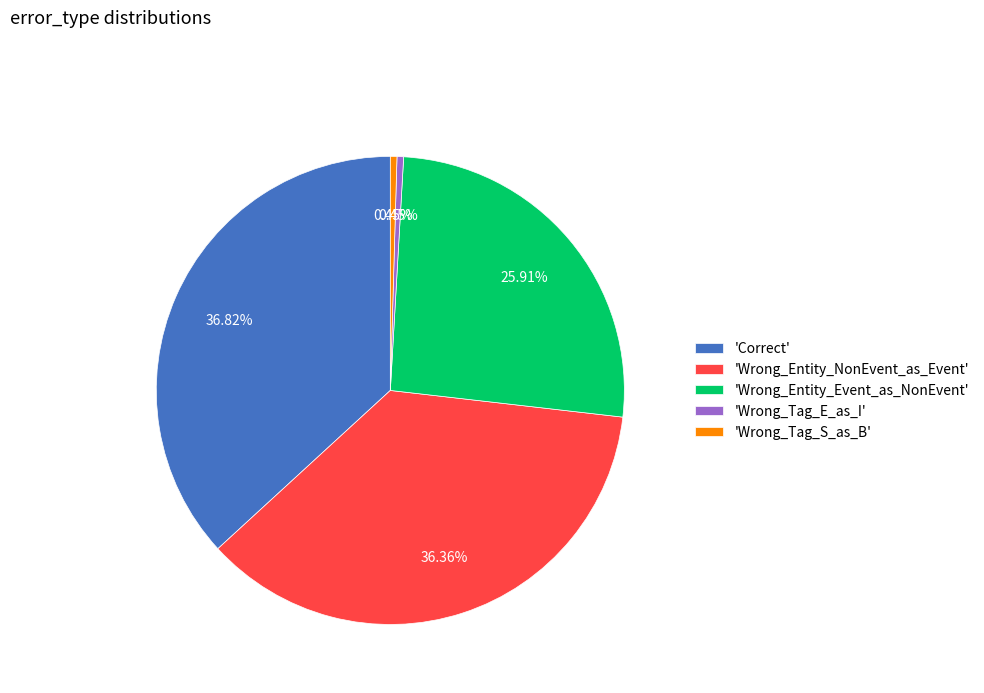

To the nearest percent, what is the average slice percentage?

20%